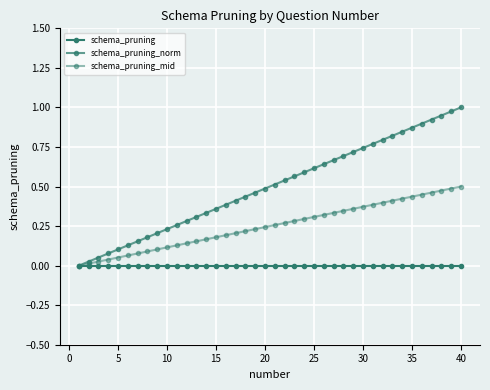

How many distinct data groups are displayed?

3